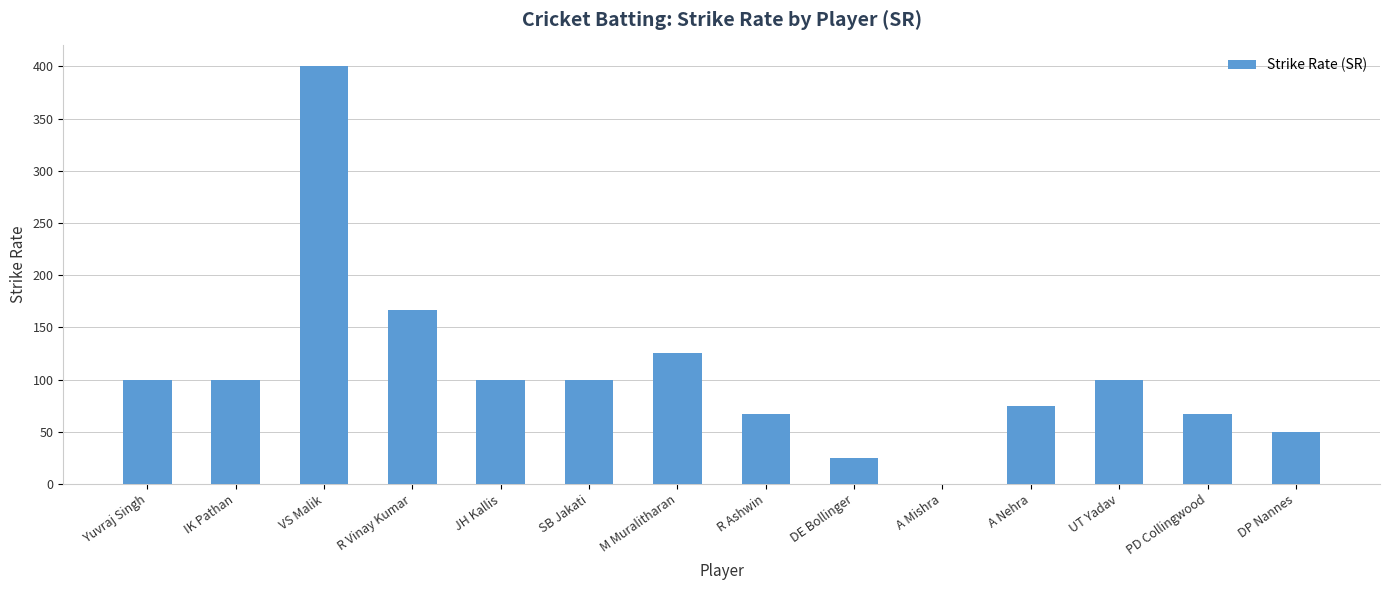

Reading left to right, transcribe all the data shown in this chart.

Yuvraj Singh=100.0	IK Pathan=100.0	VS Malik=400.0	R Vinay Kumar=166.7	JH Kallis=100.0	SB Jakati=100.0	M Muralitharan=125.0	R Ashwin=66.7	DE Bollinger=25.0	A Mishra=0.0	A Nehra=75.0	UT Yadav=100.0	PD Collingwood=66.7	DP Nannes=50.0